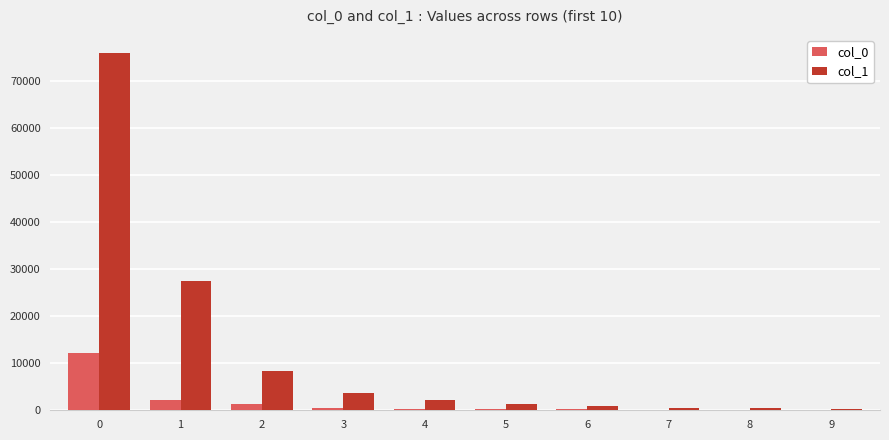

Read the col_0 value at 6, to the nearest 100.

200